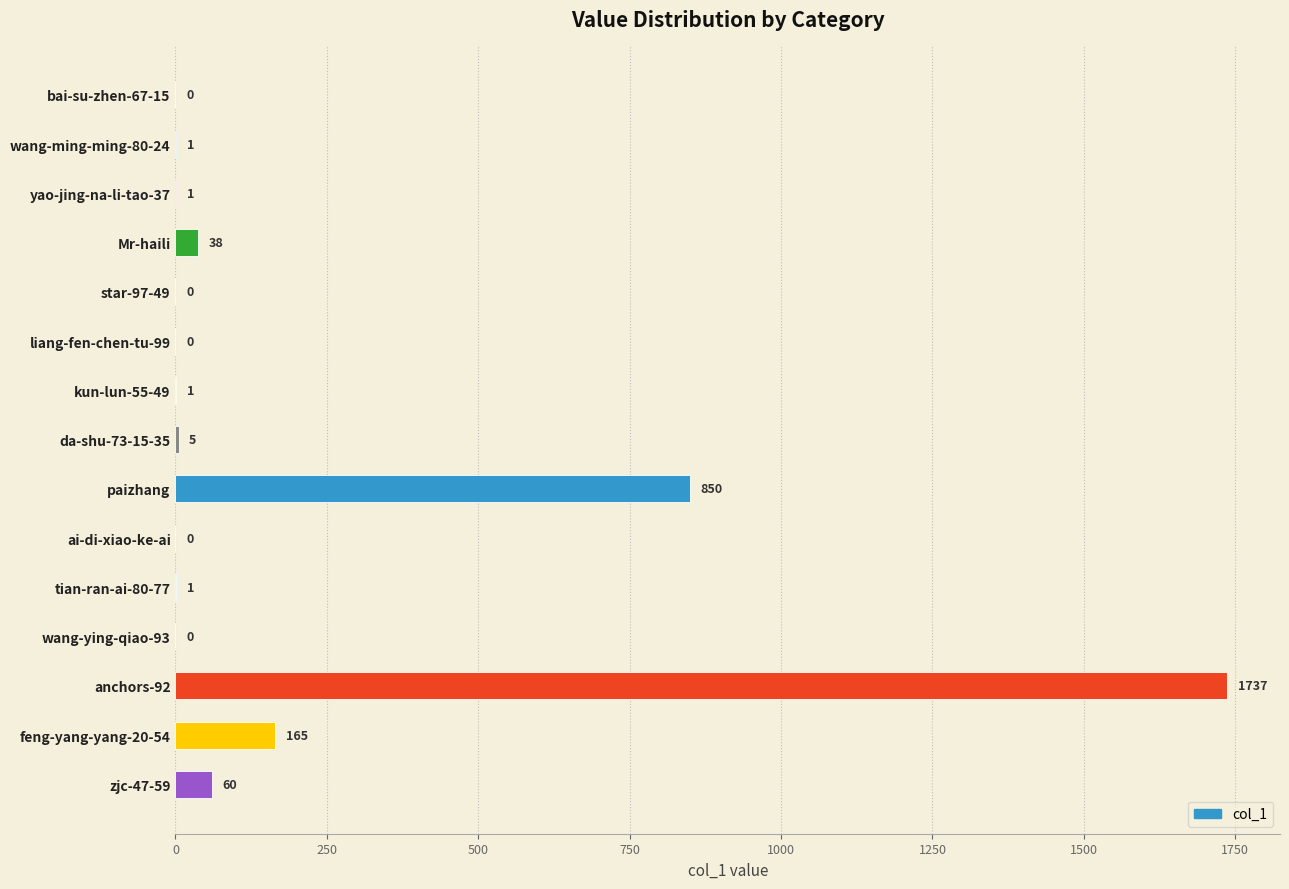

Reading bottom to top, list all the values displayed in this chart.

zjc-47-59=60	feng-yang-yang-20-54=165	anchors-92=1737	wang-ying-qiao-93=0	tian-ran-ai-80-77=1	ai-di-xiao-ke-ai=0	paizhang=850	da-shu-73-15-35=5	kun-lun-55-49=1	liang-fen-chen-tu-99=0	star-97-49=0	Mr-haili=38	yao-jing-na-li-tao-37=1	wang-ming-ming-80-24=1	bai-su-zhen-67-15=0